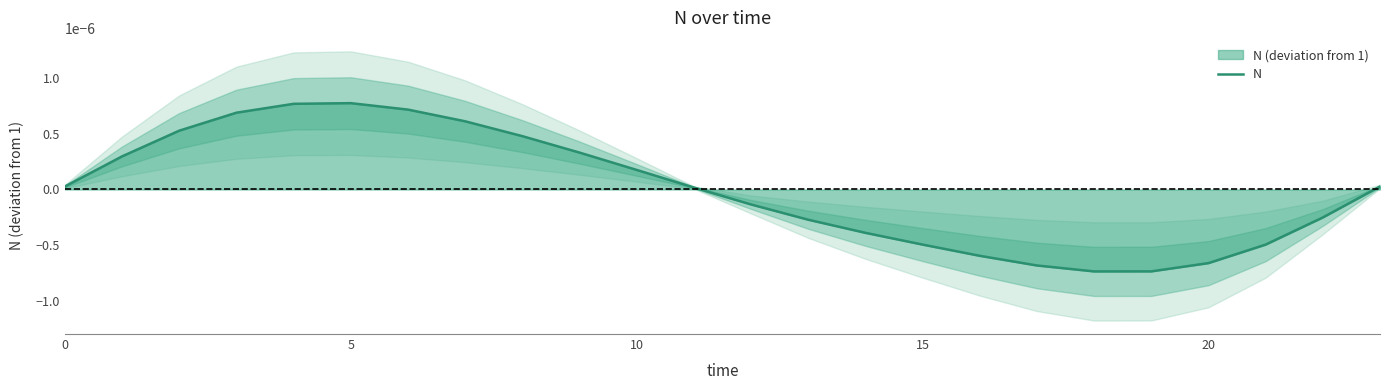

True or false: there are more than 2 points higher than both neighbors.

False